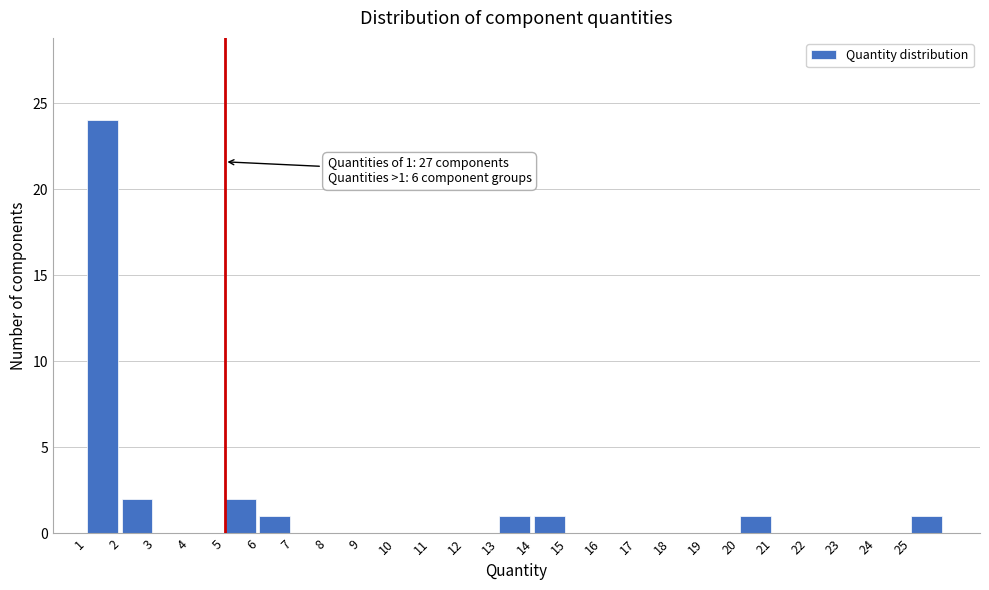

Which range on the x-axis has the tallest bar?

1 to 2